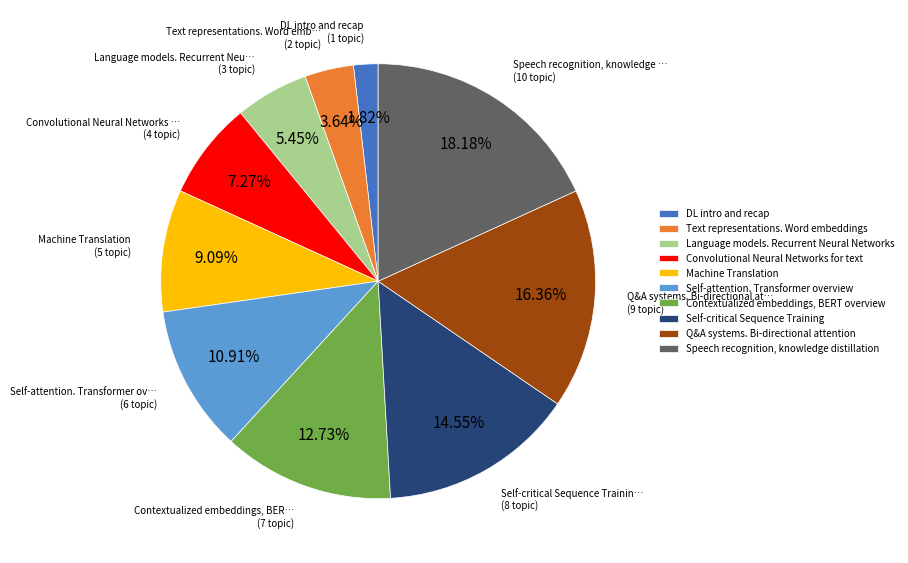

To the nearest percent, what is the combined percentage of Convolutional Neural Networks for text and Text representations. Word embeddings?

11%